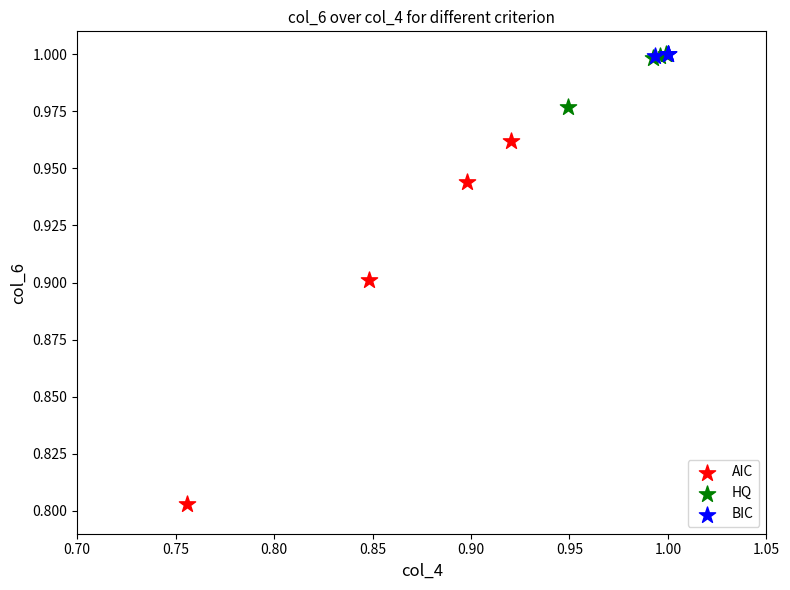

Which series reaches the minimum Y coordinate?

AIC